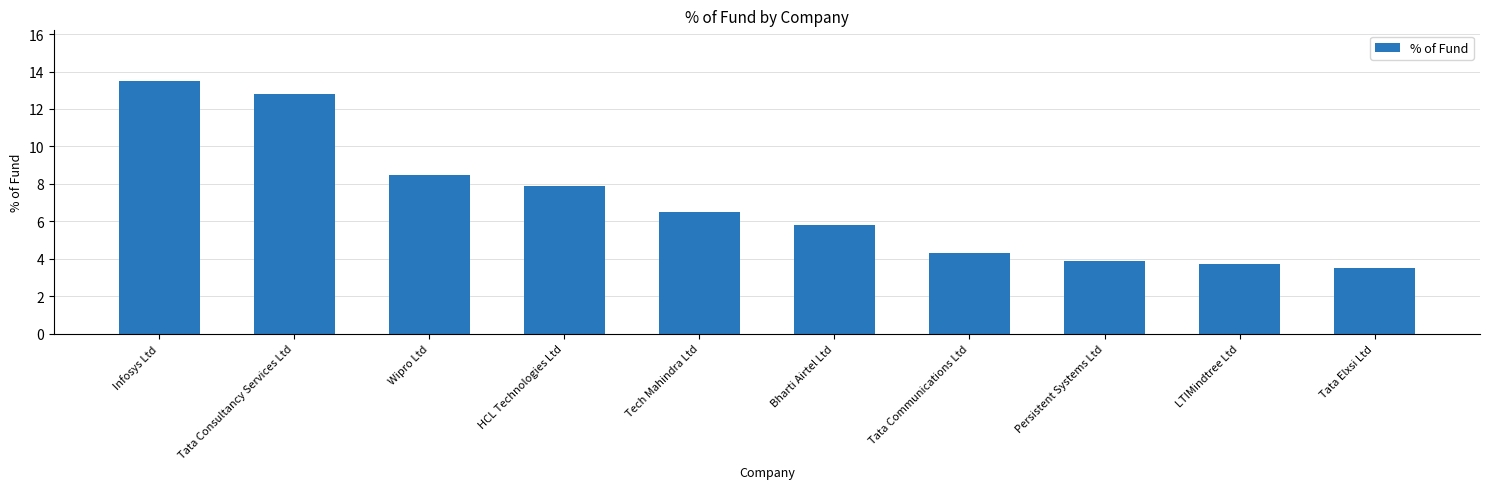

List the labels in order of value, smallest first.

Tata Elxsi Ltd, LTIMindtree Ltd, Persistent Systems Ltd, Tata Communications Ltd, Bharti Airtel Ltd, Tech Mahindra Ltd, HCL Technologies Ltd, Wipro Ltd, Tata Consultancy Services Ltd, Infosys Ltd